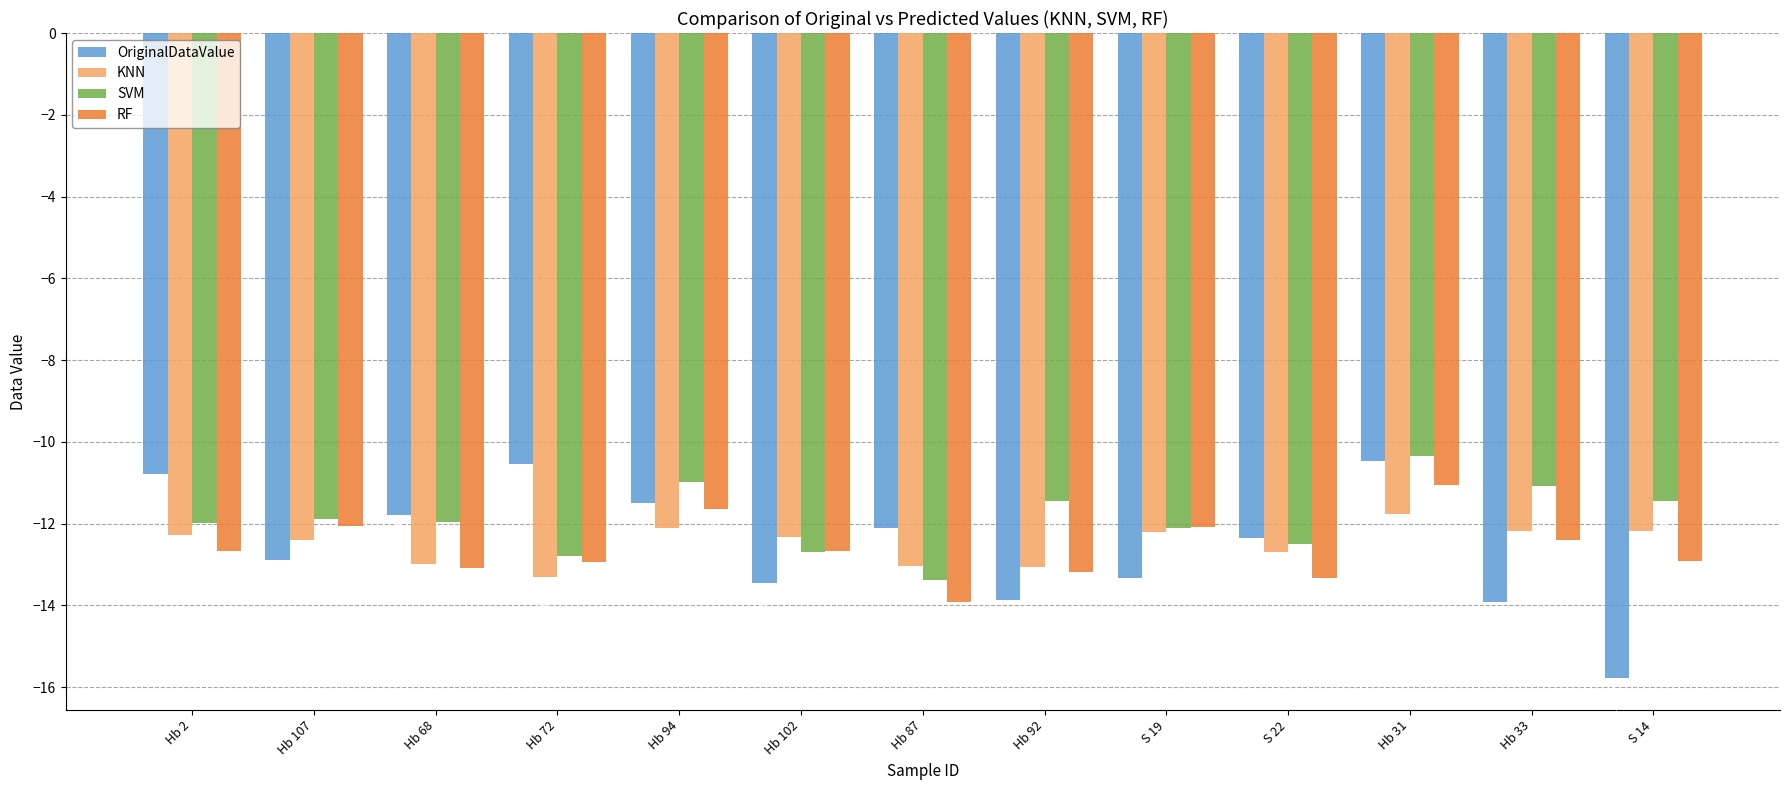

What is the minimum value shown in the chart?

-15.8